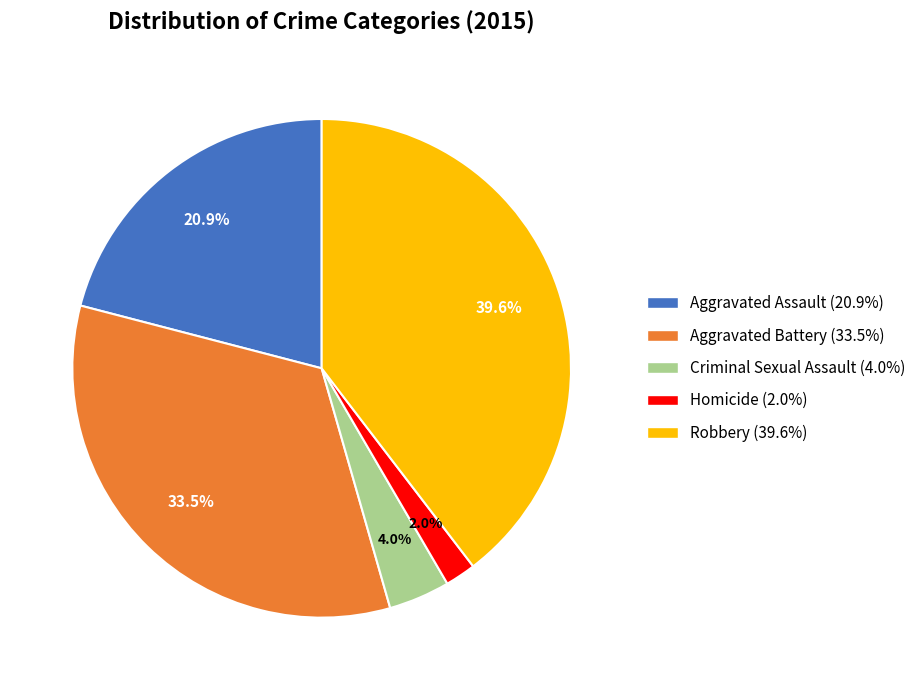

What is the largest slice in the pie chart?

Robbery